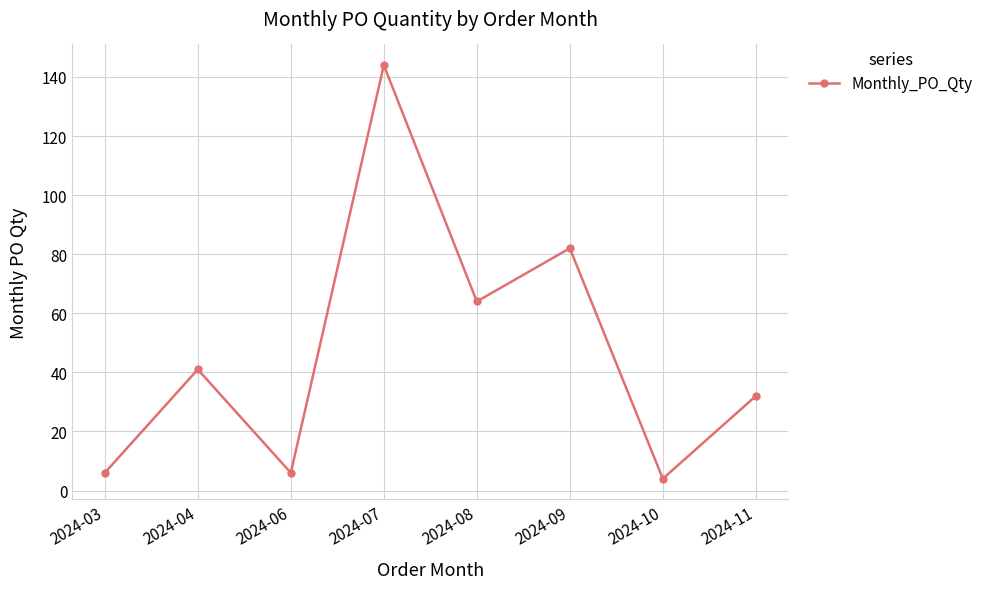

What is the maximum value shown in the chart?

144